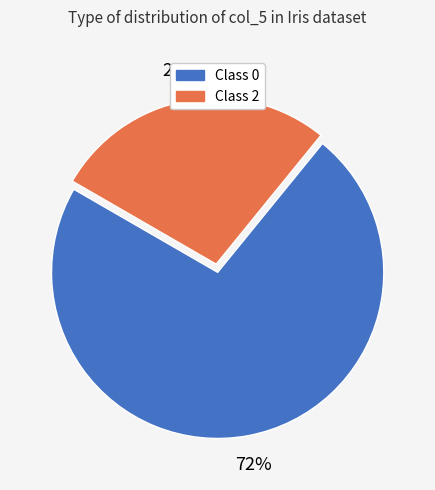

What is the majority slice?

Class 0